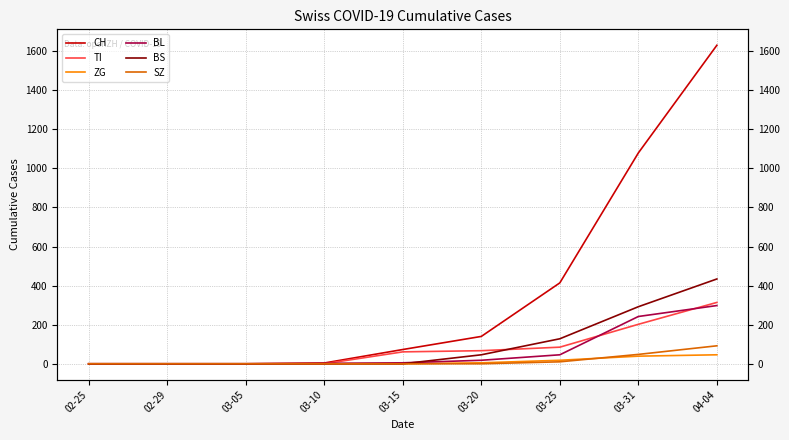

How many values in the TI series are below 61?

4